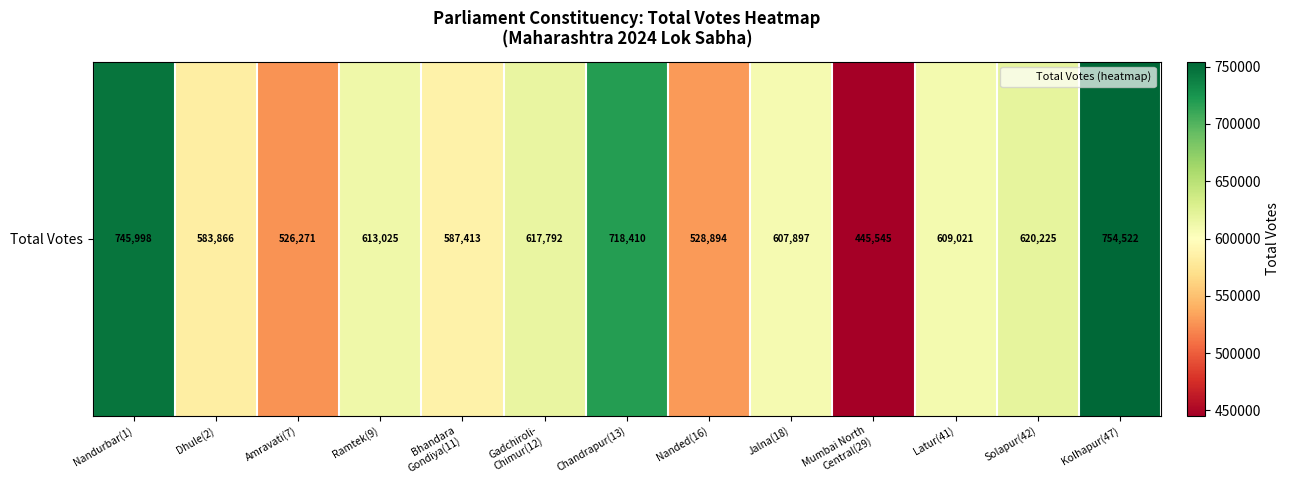

Where does the data first go above 609021?

Nandurbar(1)